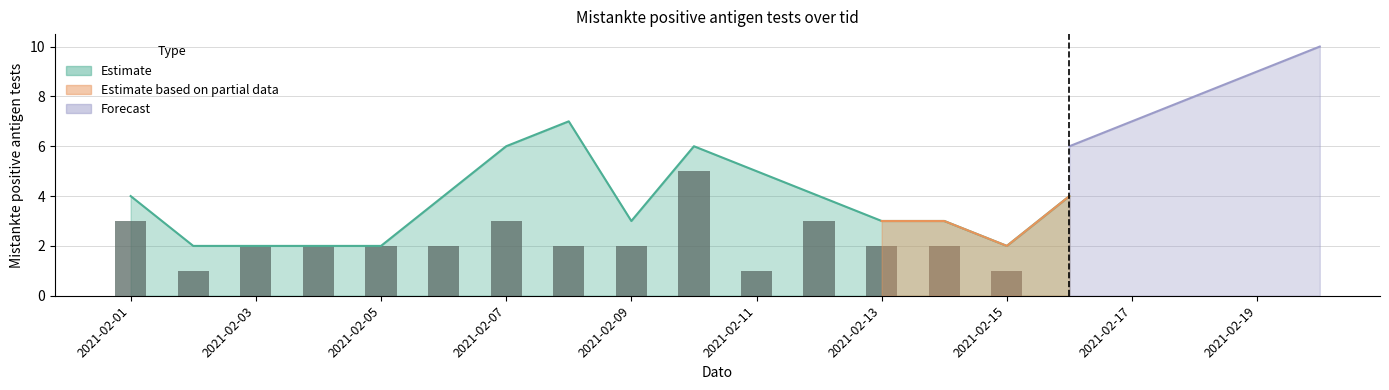

At which label does the data first exceed 2?

2021-02-01